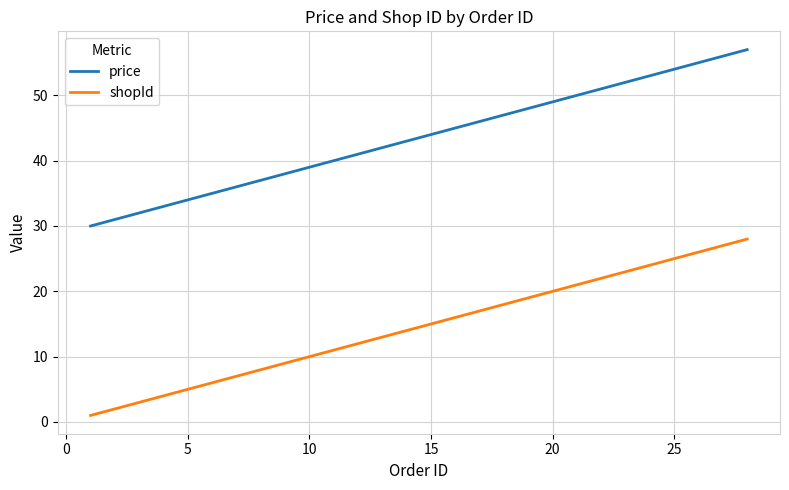

What is the maximum value shown in the chart?

57